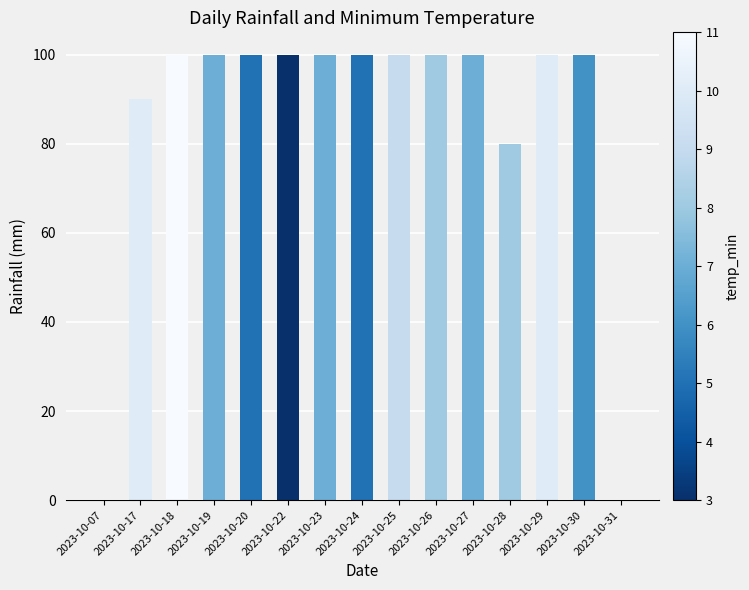

Approximately how many times larger is the value at 2023-10-24 compared to 2023-10-22?

1.0